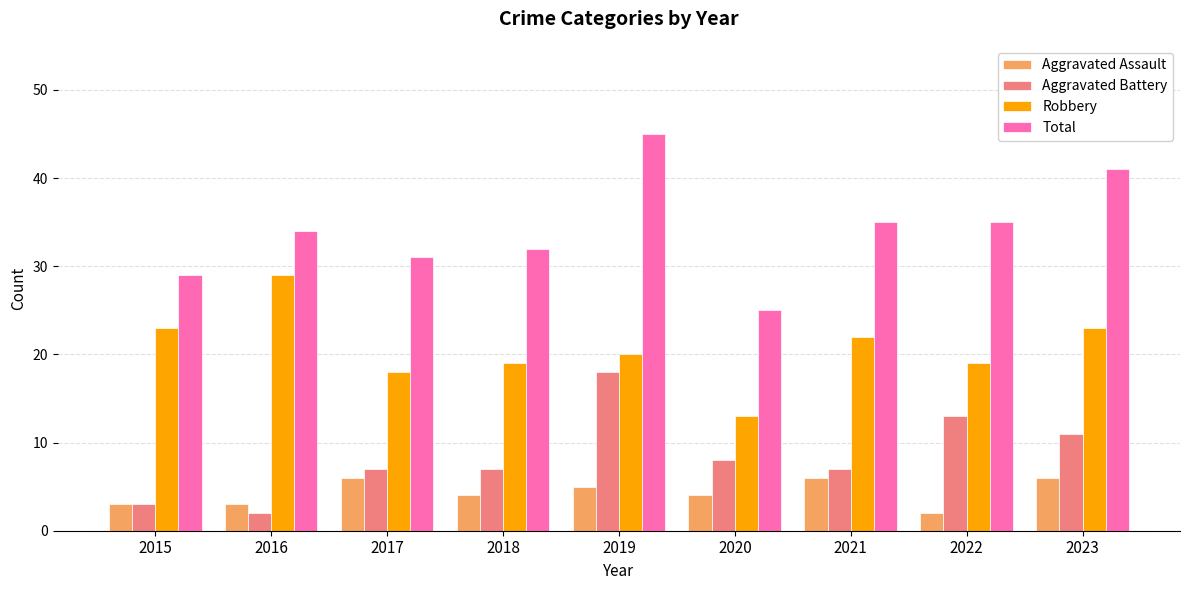

At which category does the chart reach its peak across all series?

2019